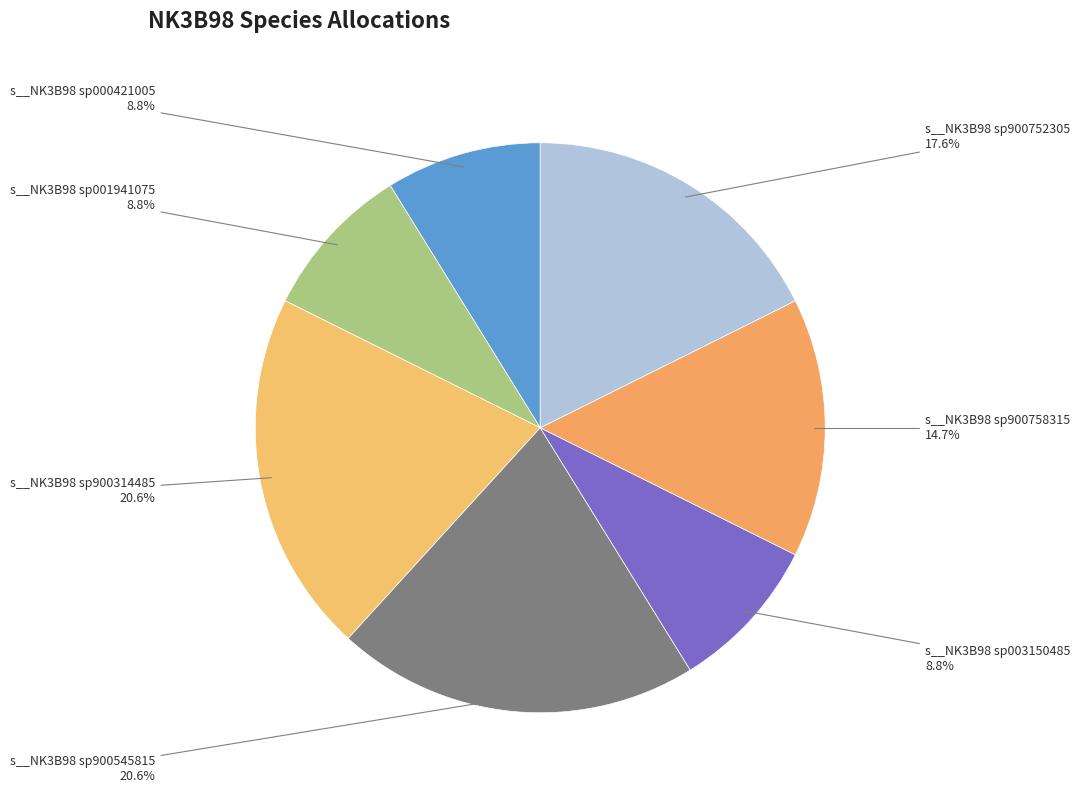

How many slices are in this pie chart?

7